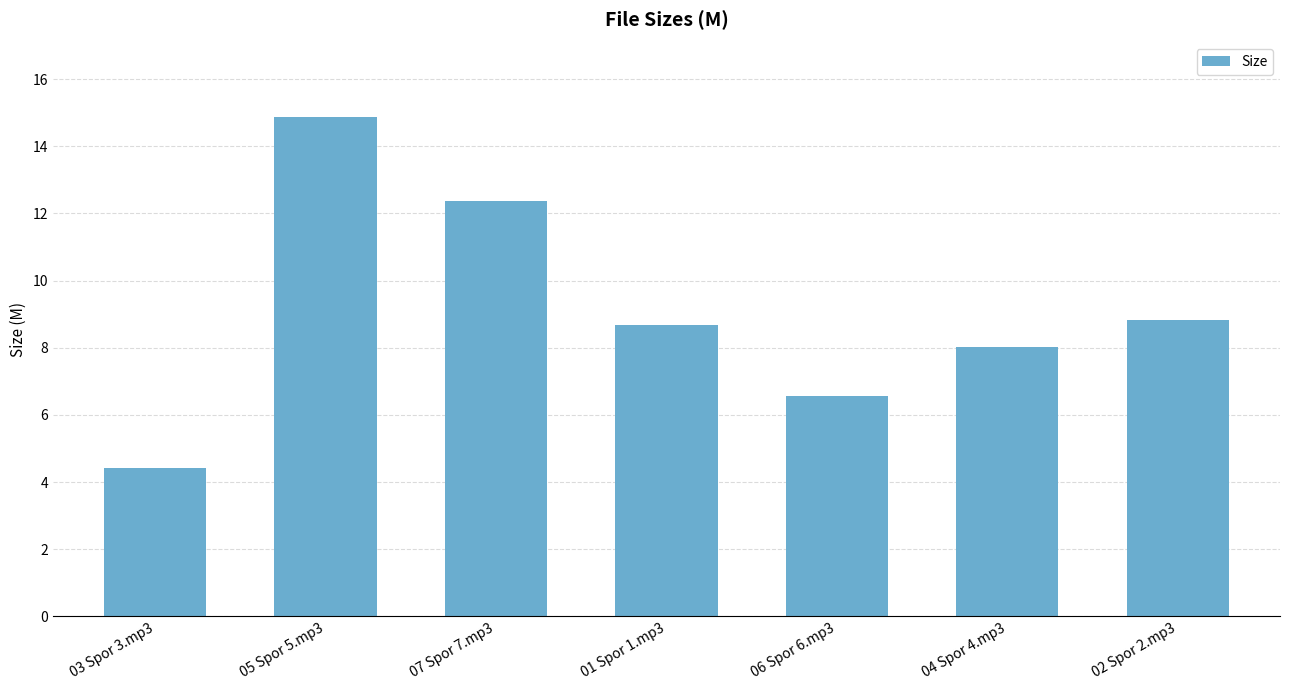

Reading left to right, list all the values displayed in this chart.

4.4	14.9	12.4	8.7	6.6	8.0	8.8